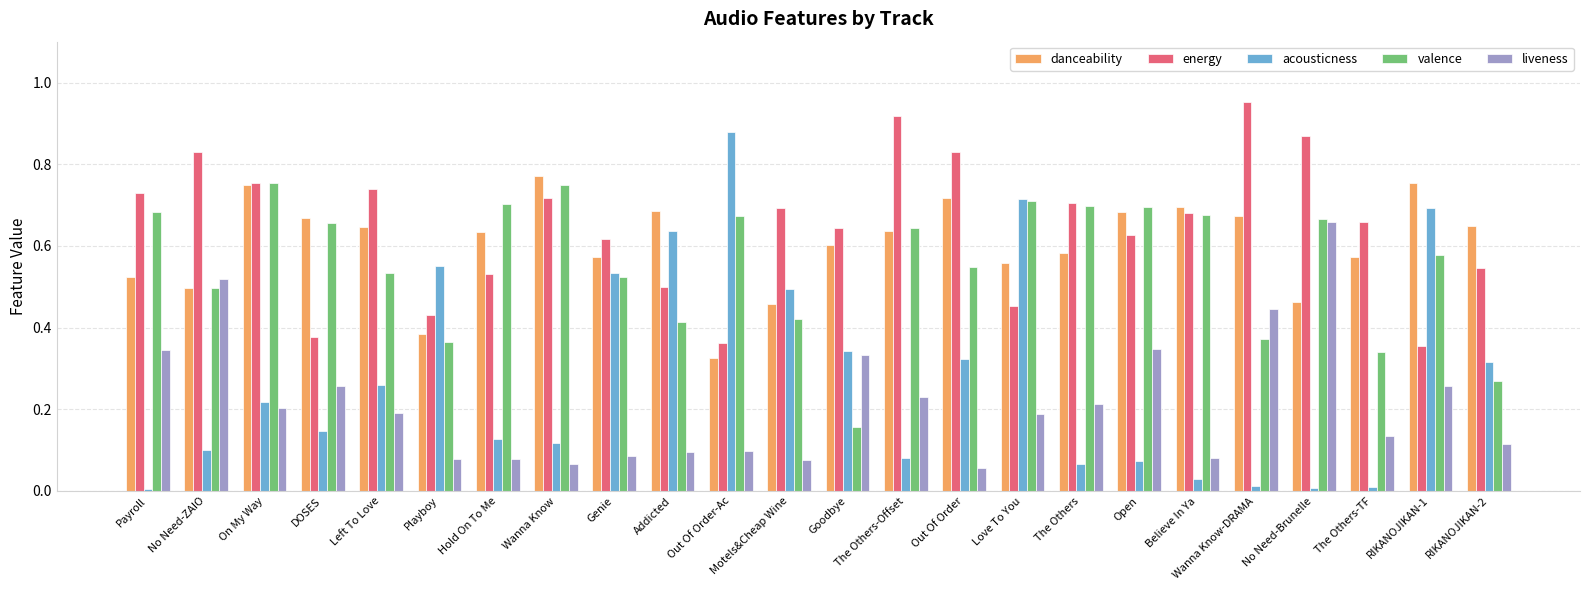

Which category has the highest value across all series?

Wanna Know-DRAMA